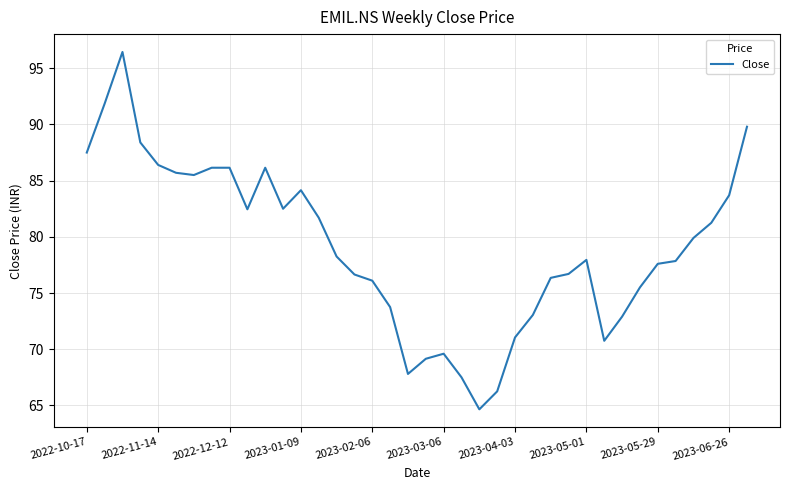

Count the number of data series in this chart.

1